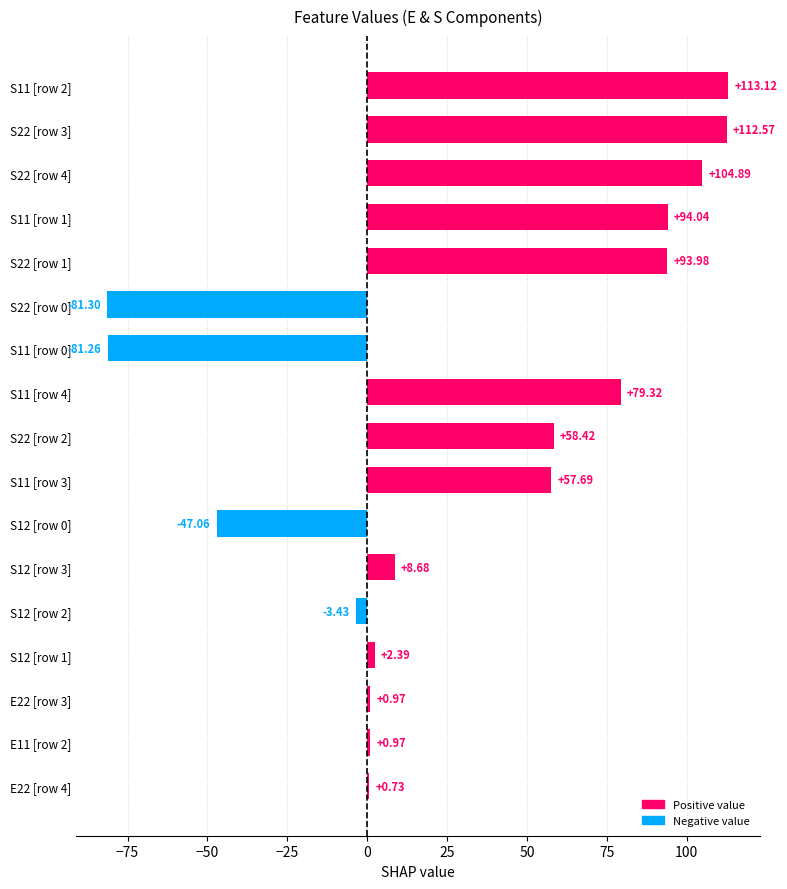

Which has a higher value, S11 [row 2] or S11 [row 4]?

S11 [row 2]